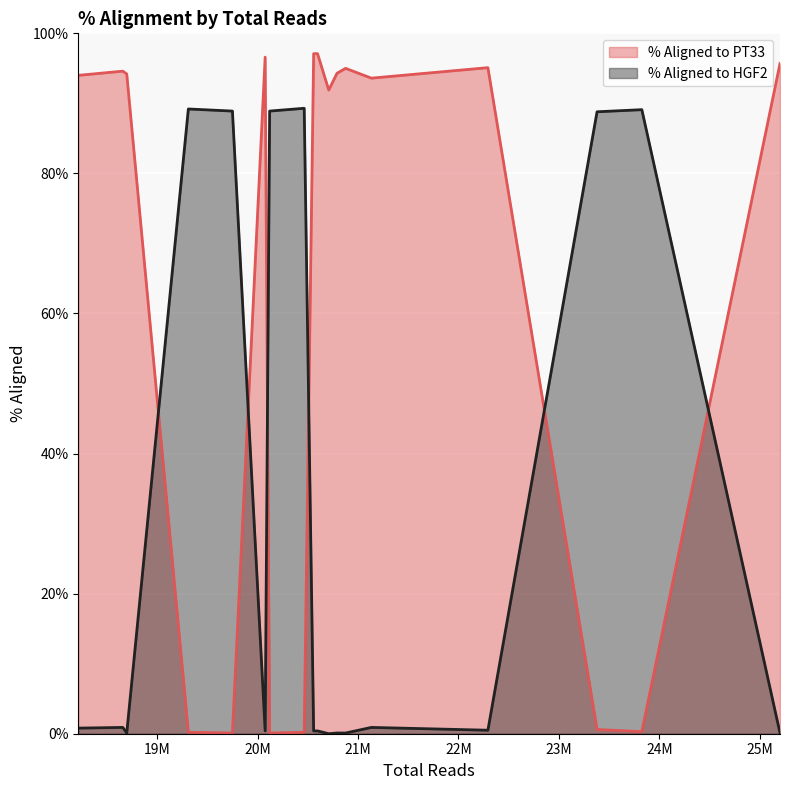

What is the maximum value for % Aligned to HGF2?

89.3